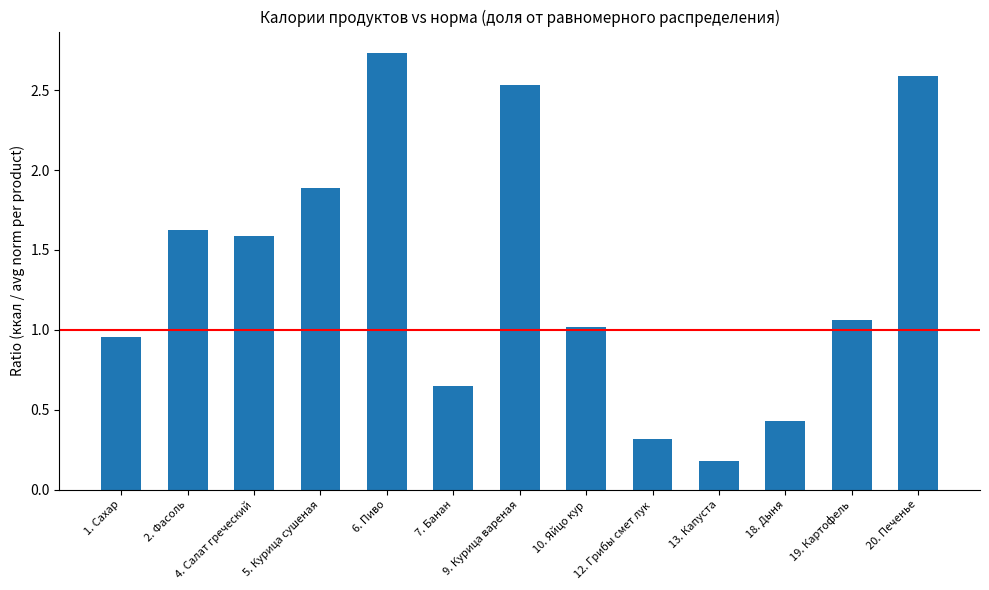

Rank the categories by value from lowest to highest.

13. Капуста, 12. Грибы смет лук, 18. Дыня, 7. Банан, 1. Сахар, 10. Яйцо кур, 19. Картофель, 4. Салат греческий, 2. Фасоль, 5. Курица сушеная, 9. Курица вареная, 20. Печенье, 6. Пиво